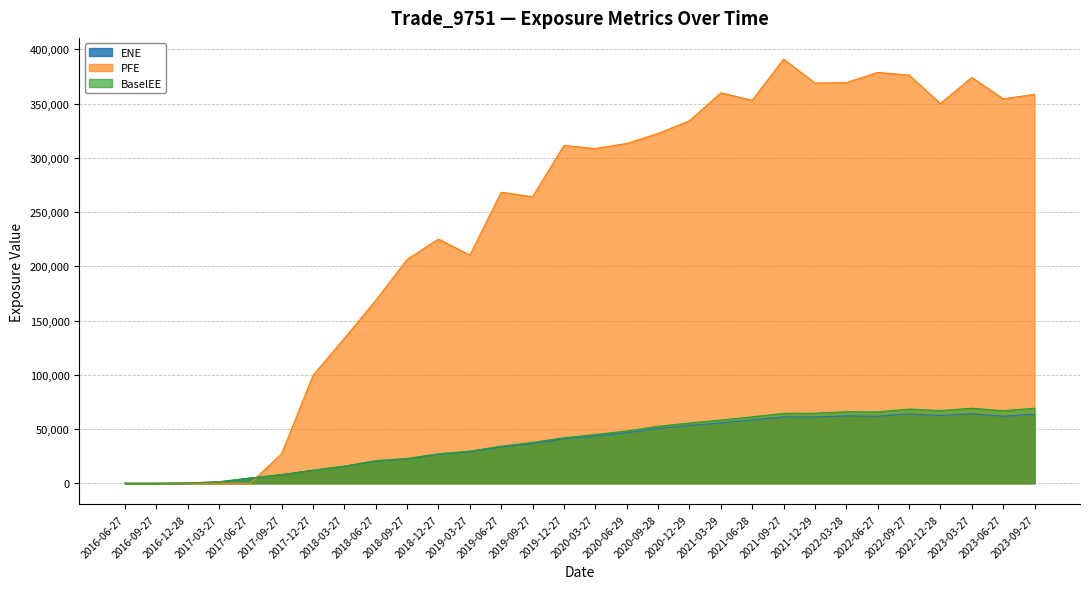

Is the value of ENE at 2018-06-27 greater than the value of PFE at 2019-03-27?

No